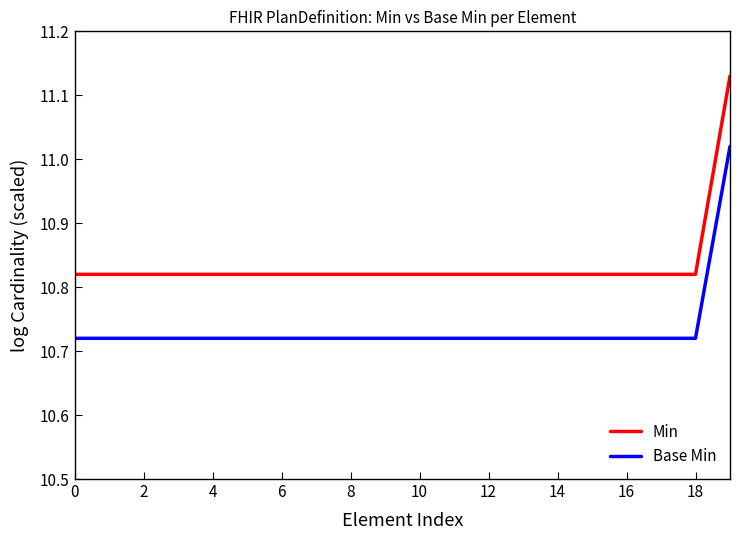

List the series in order of their overall mean, lowest first.

Base Min, Min